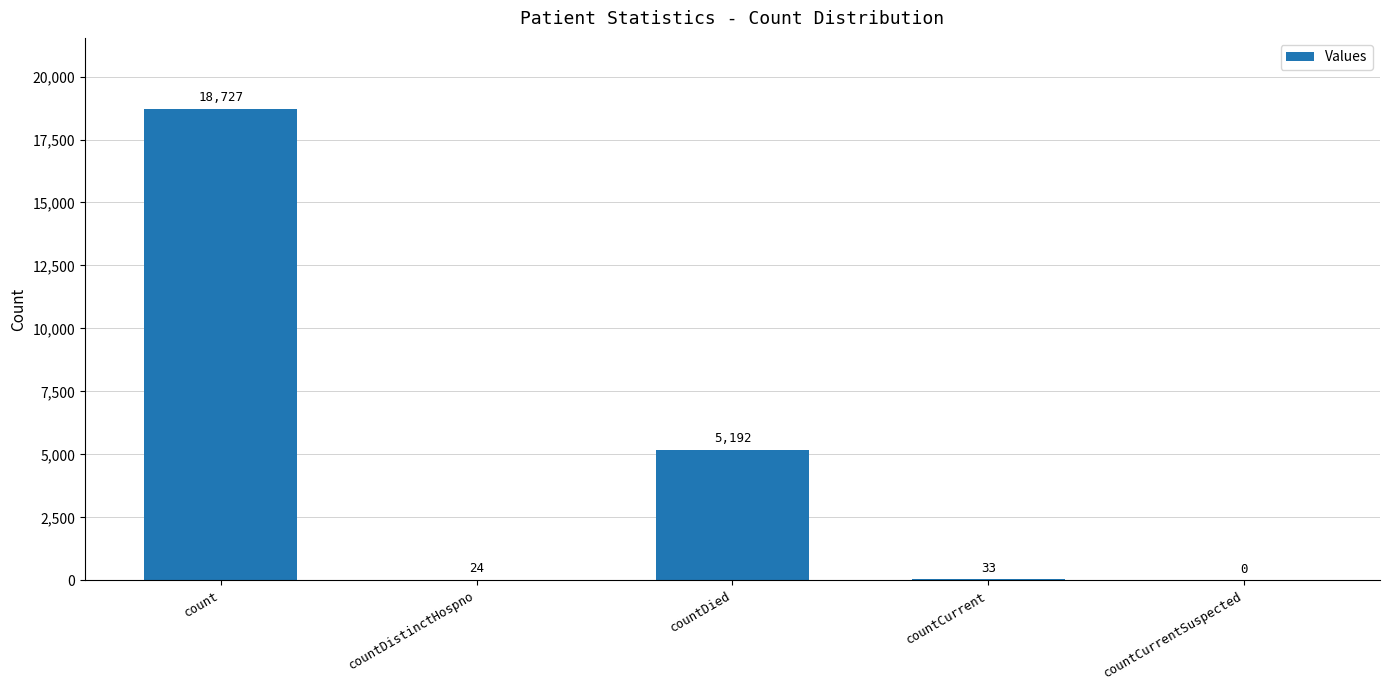

What is the sum of the values at count and countCurrent?

18760